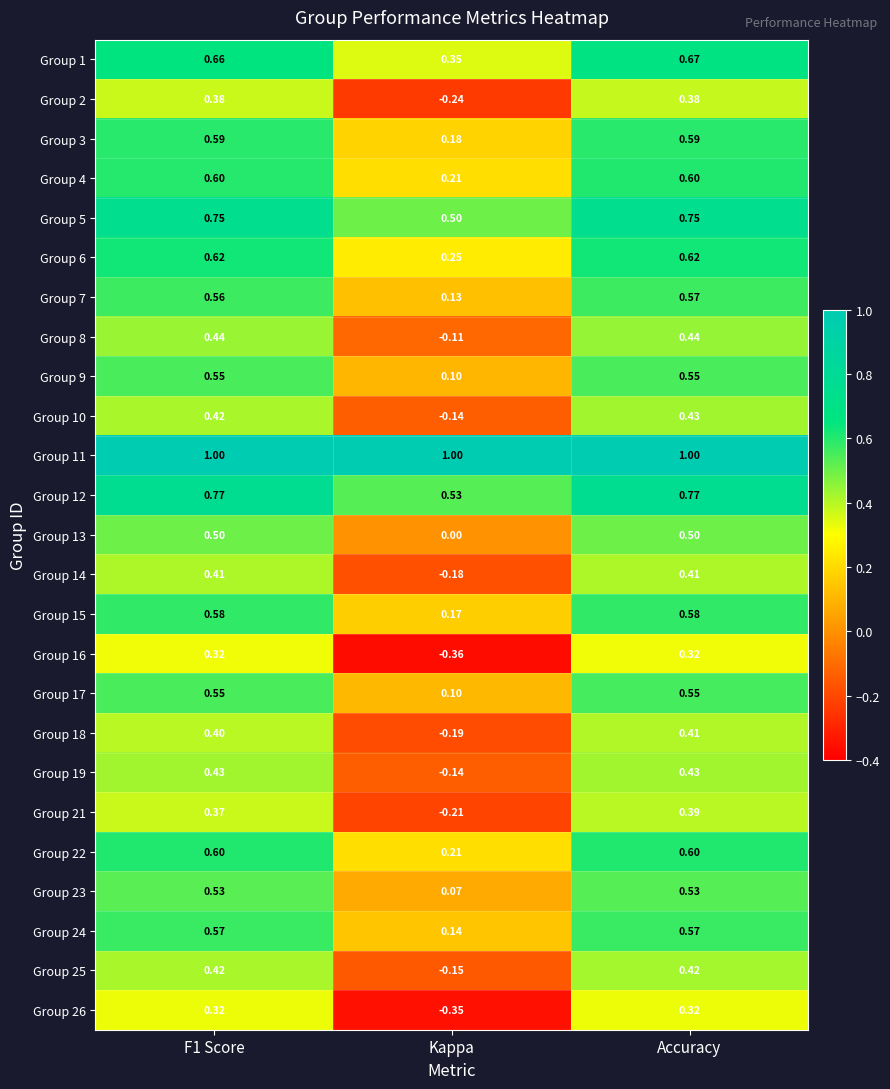

At which label does Group 14 reach its minimum?

Kappa